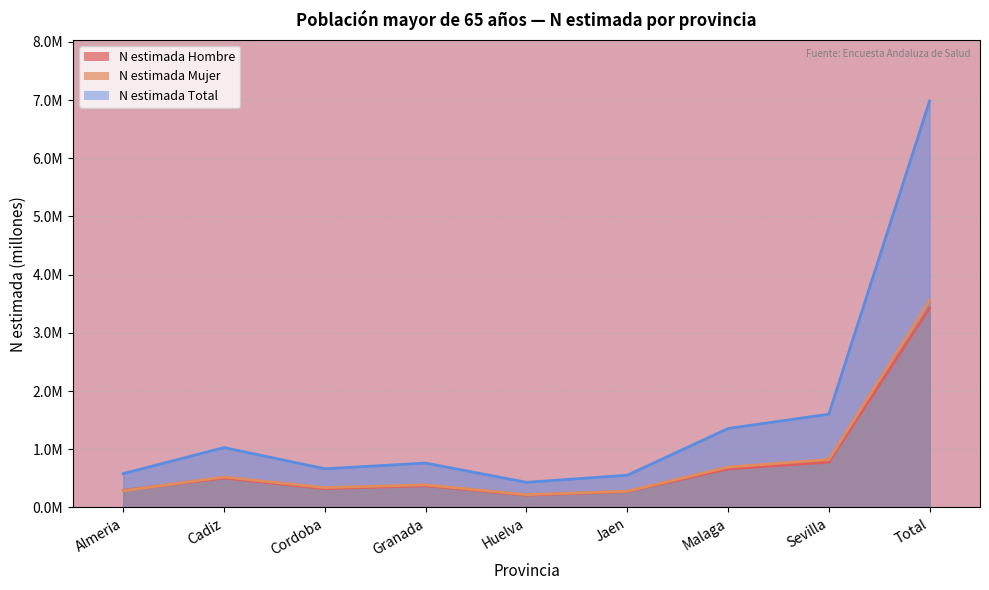

List the labels in order of N estimada Total value, largest first.

Total, Sevilla, Malaga, Cadiz, Granada, Cordoba, Almeria, Jaen, Huelva